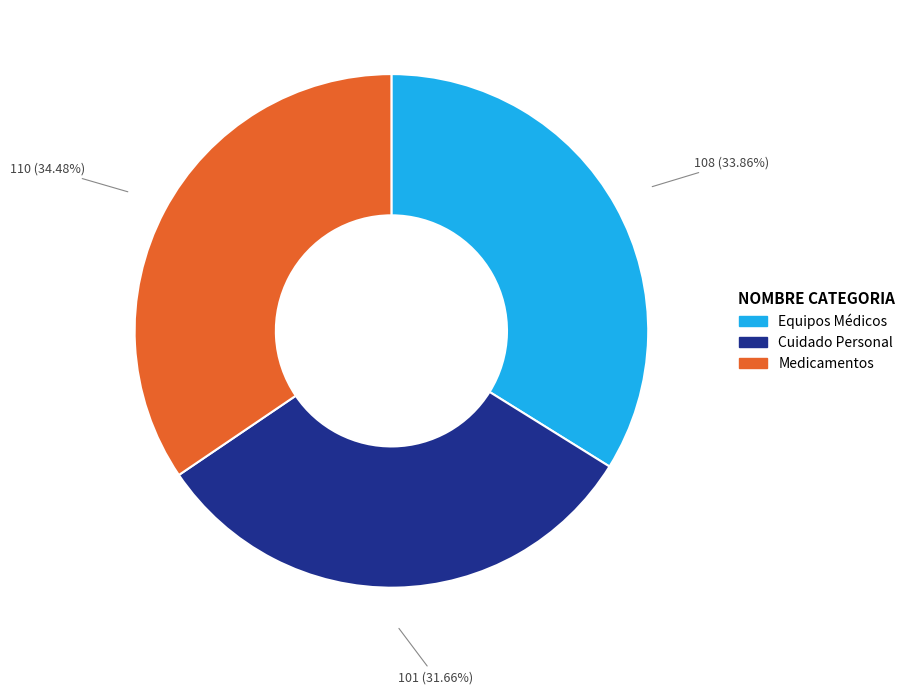

To the nearest percent, what is the combined percentage of Medicamentos and Cuidado Personal?

66%